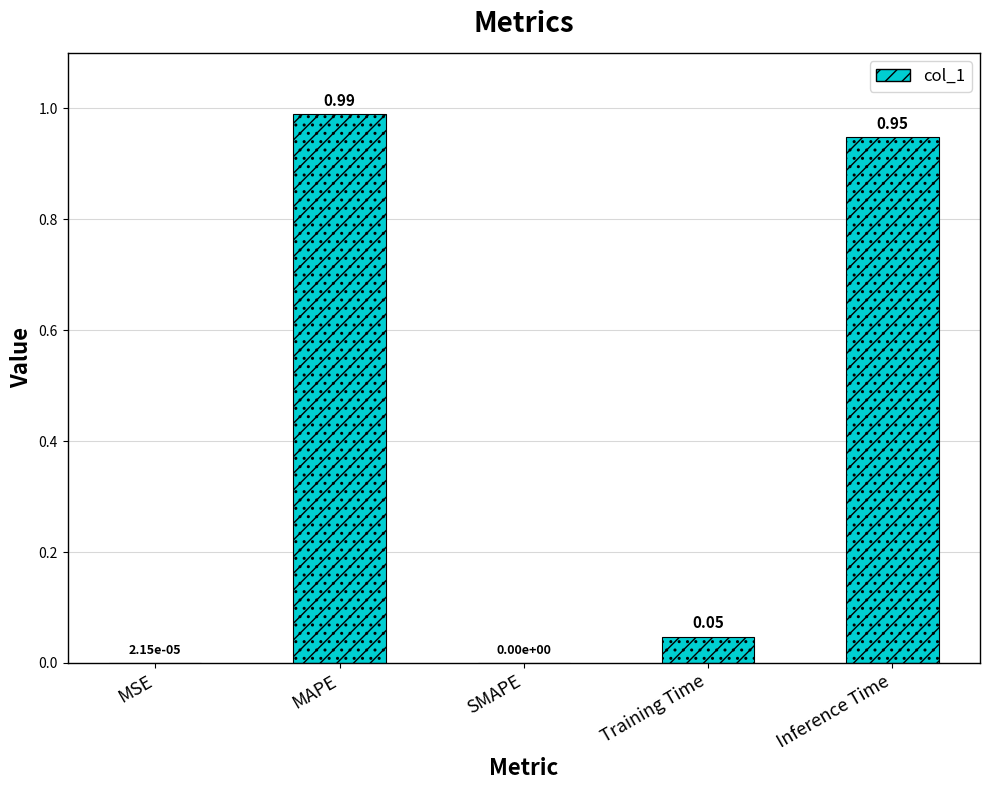

How many bars are there in total?

5